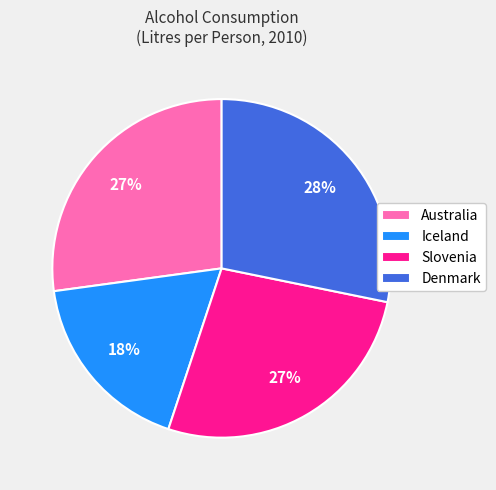

What is the ratio of the value at Iceland to the value at Denmark?

0.6